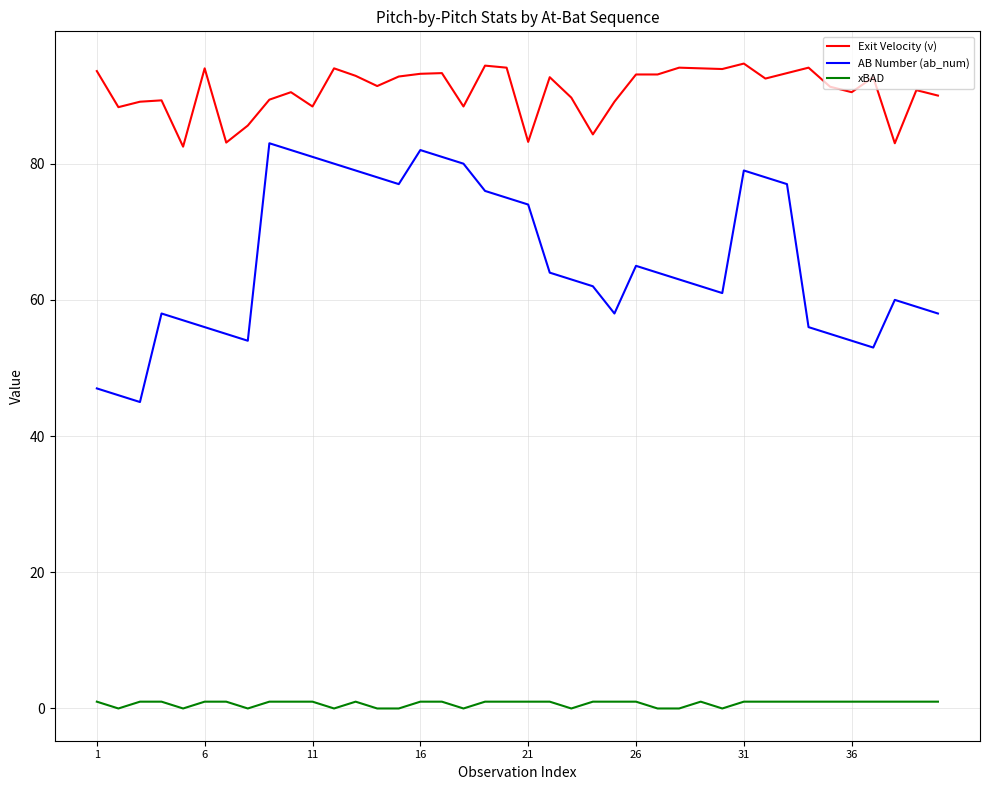

True or false: AB Number (ab_num) has more than 1 interior local peaks.

True